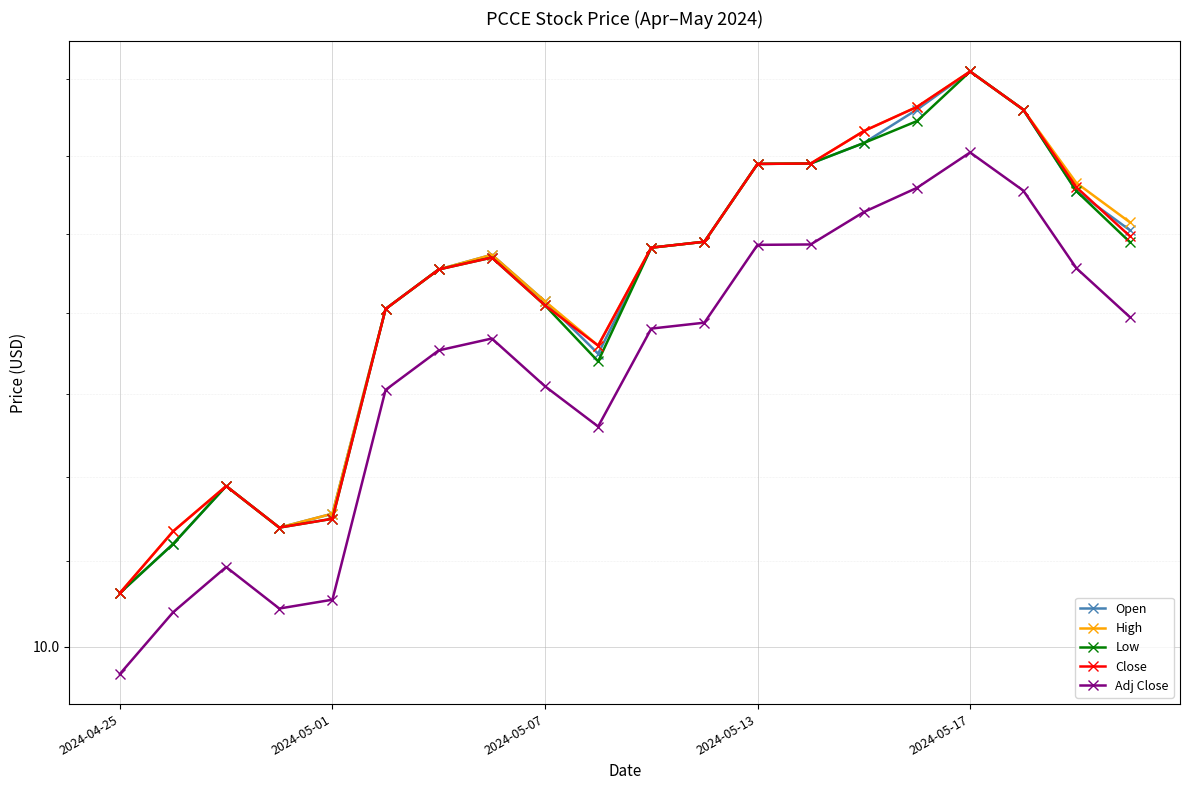

At which label is Adj Close closest to 10?

2024-04-25